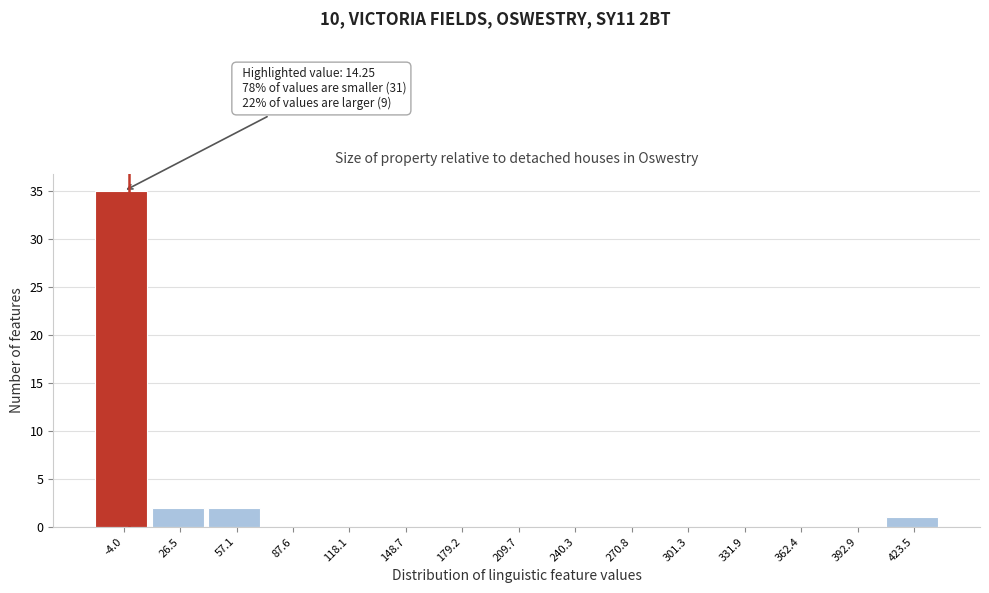

Reading left to right, extract all data points from this chart.

-4.0=35	26.5=2	57.1=2	87.6=0	118.1=0	148.7=0	179.2=0	209.7=0	240.3=0	270.8=0	301.3=0	331.9=0	362.4=0	392.9=0	423.5=1